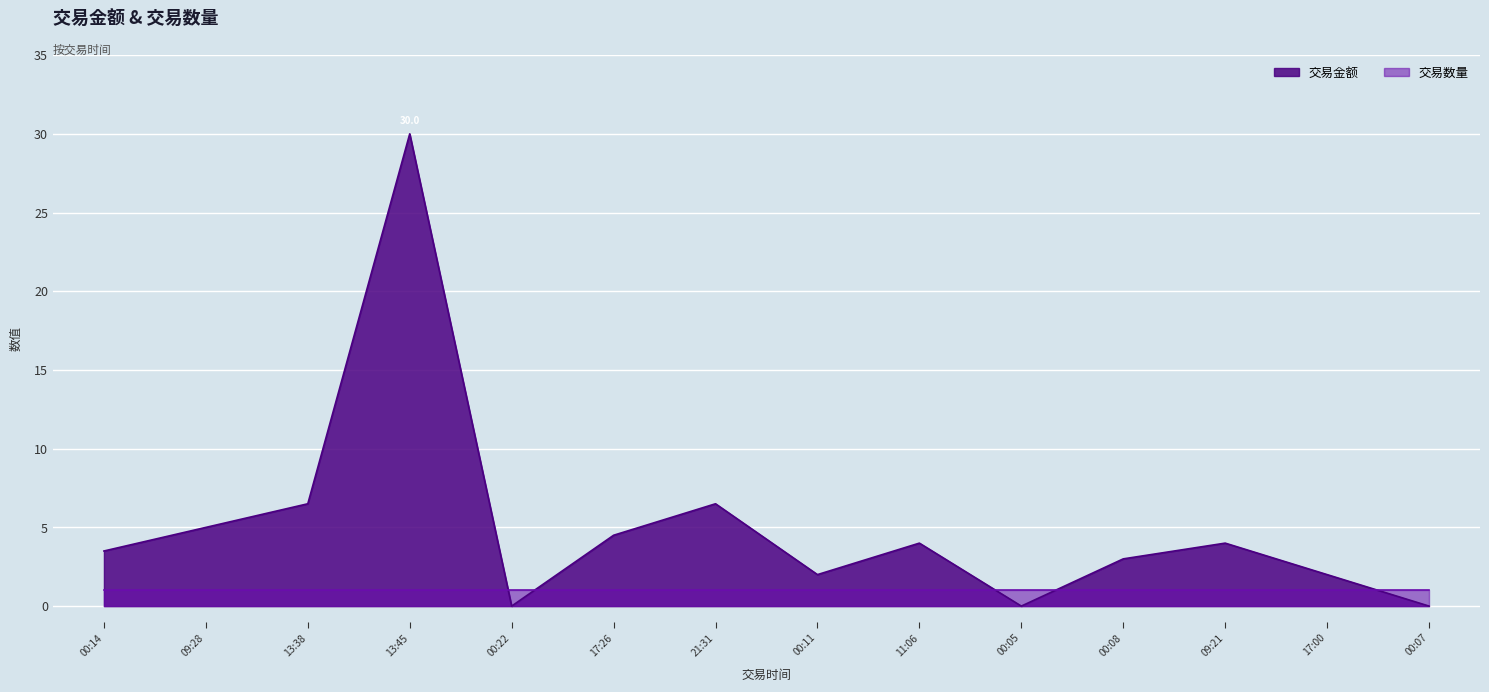

How many values exceed 4?

5